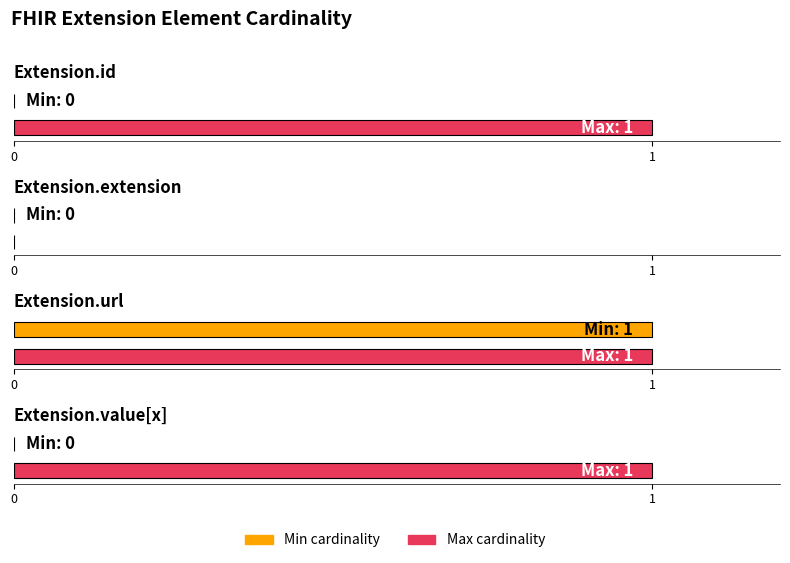

At which category is the sum across all series the highest?

Extension.url